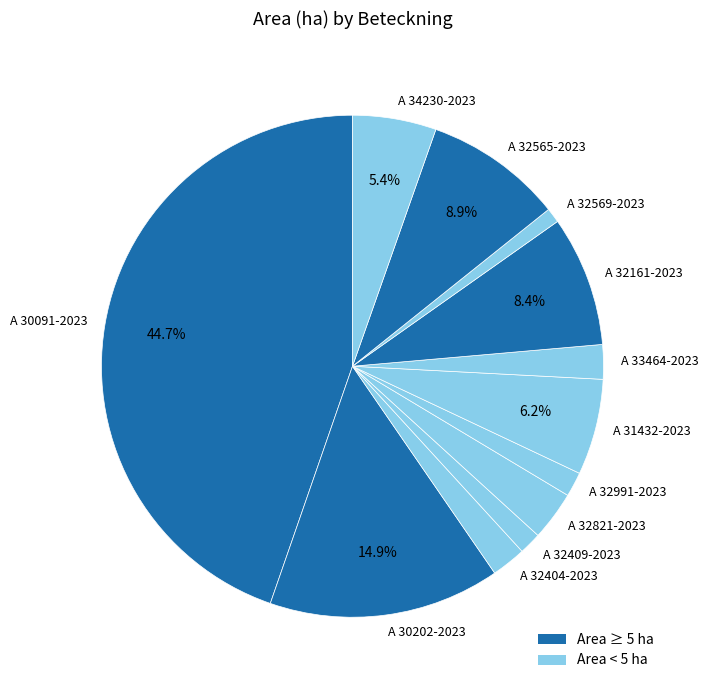

What is the largest slice in the pie chart?

A 30091-2023